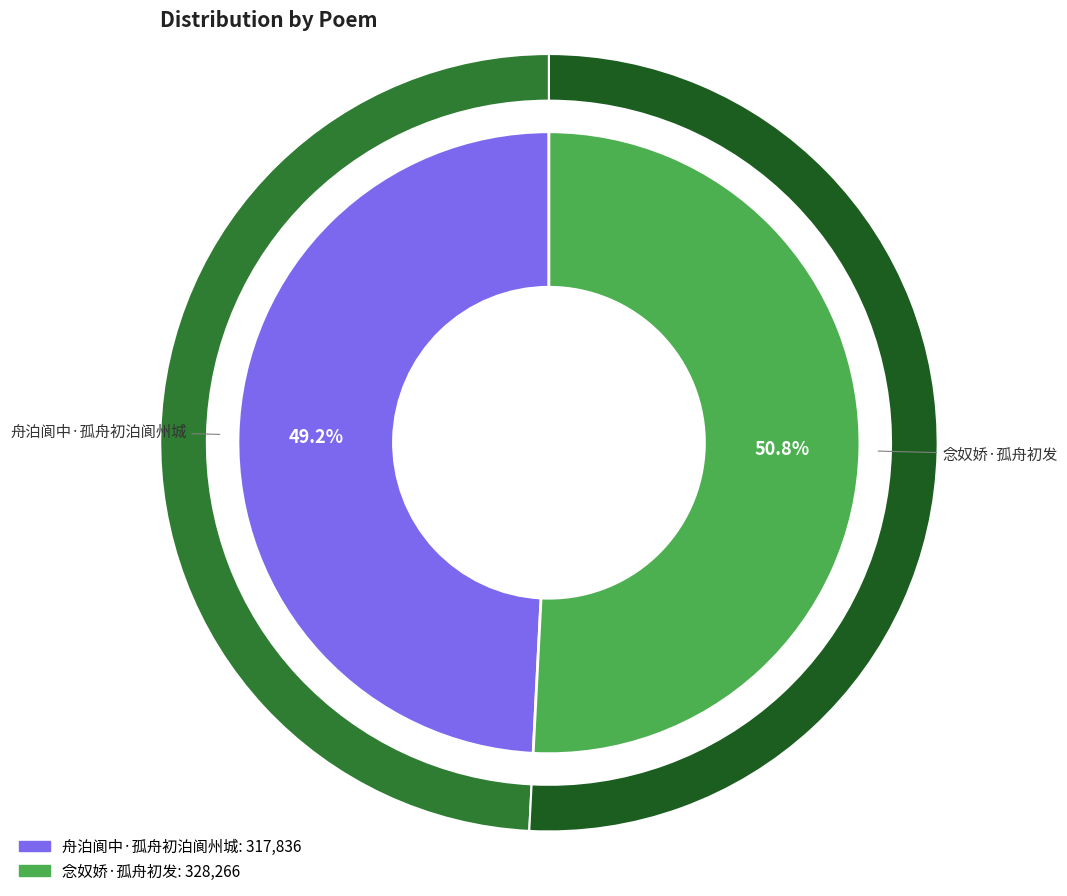

Which slice represents more than half of the pie?

念奴娇·孤舟初发